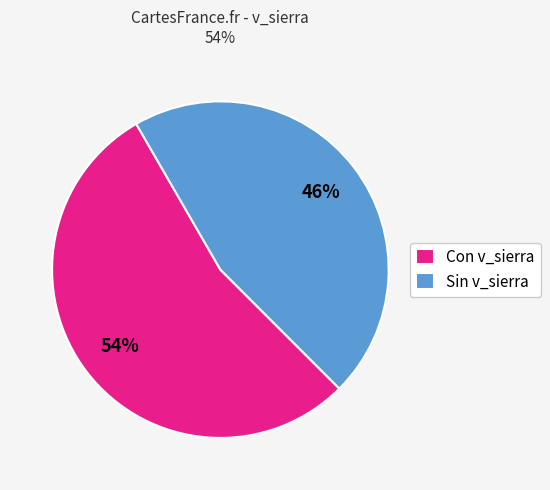

True or false: Sin v_sierra accounts for 46% of the total.

True